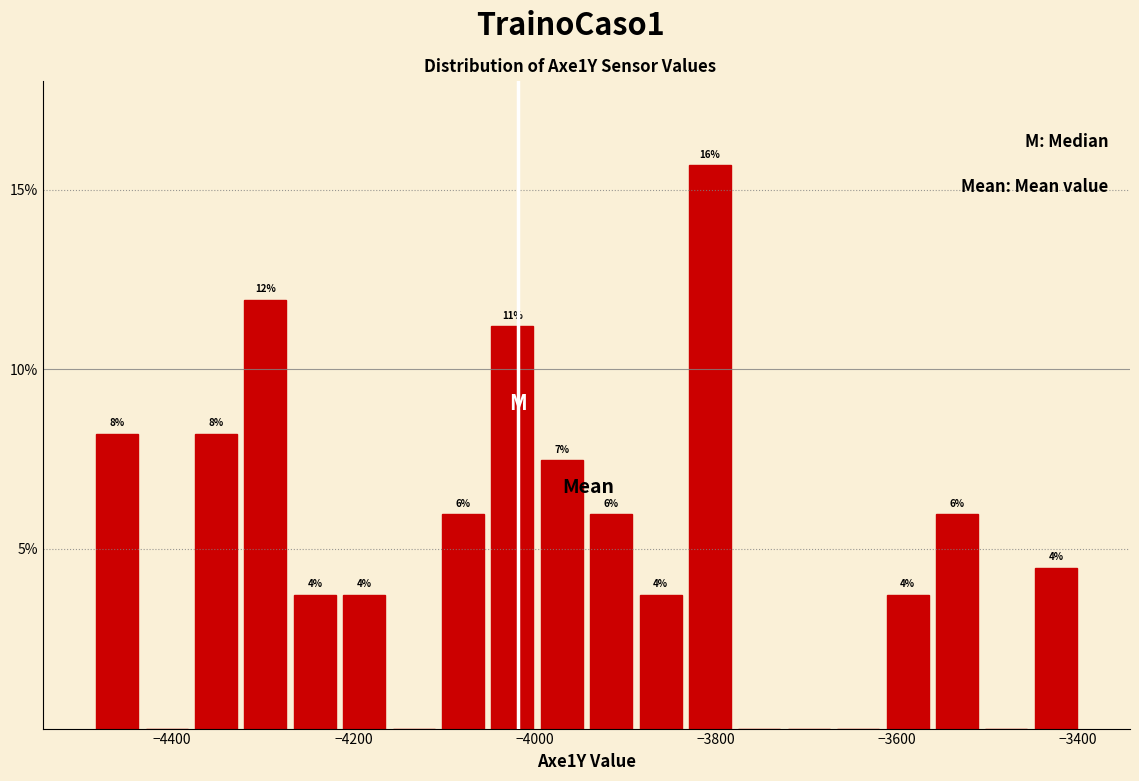

Around what value on the x-axis is the tallest bar? Give the approximate position of its centre, as read against the axis.

-3800